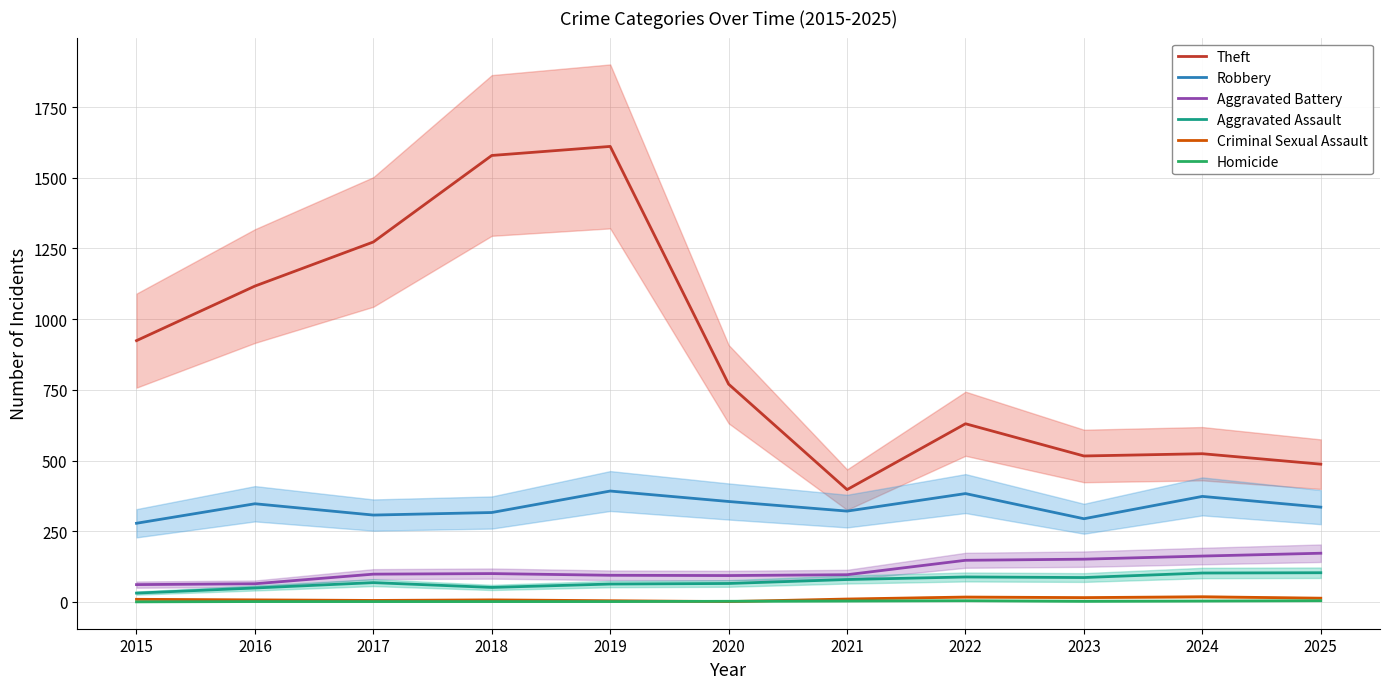

How many interior local valleys does the Homicide series have?

1